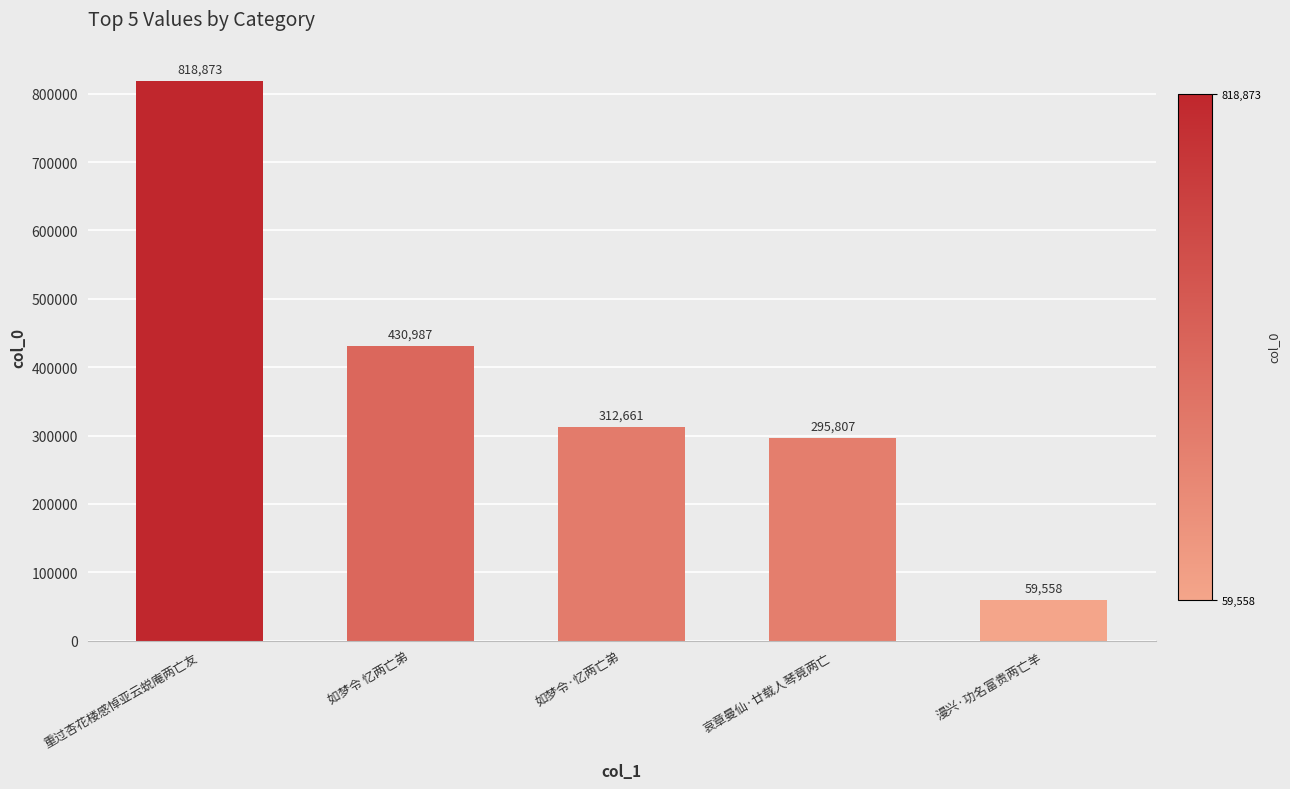

How many bars are there in total?

5